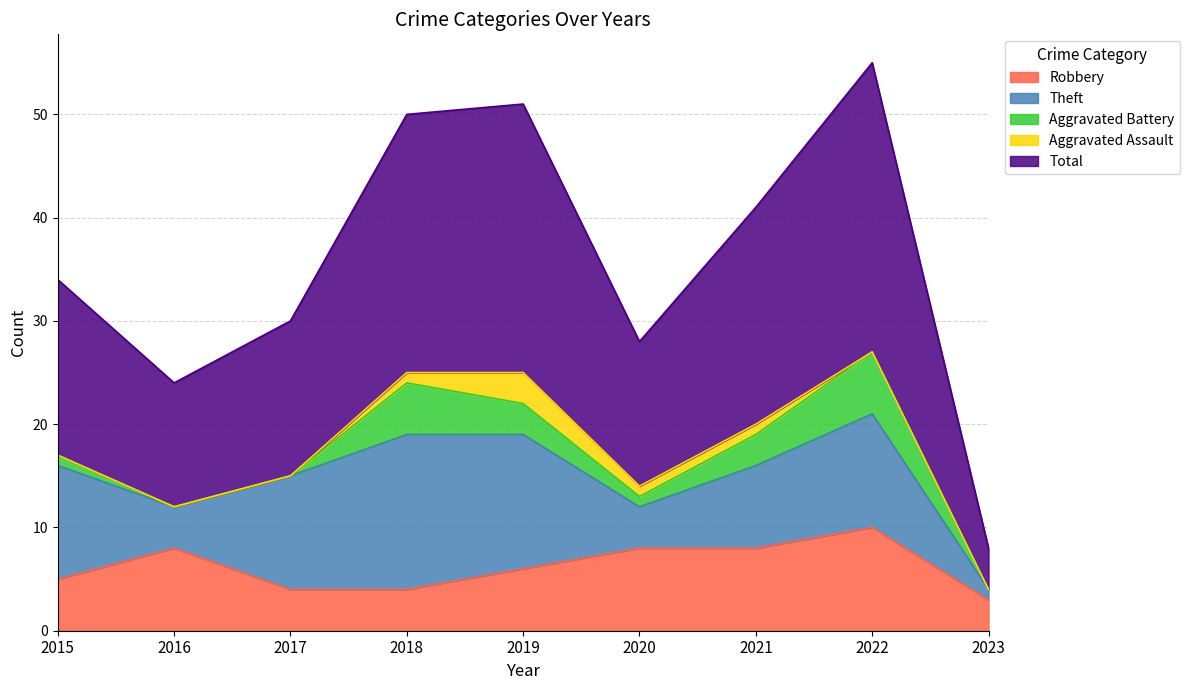

Is it true that Theft equals 4 at 2020?

True